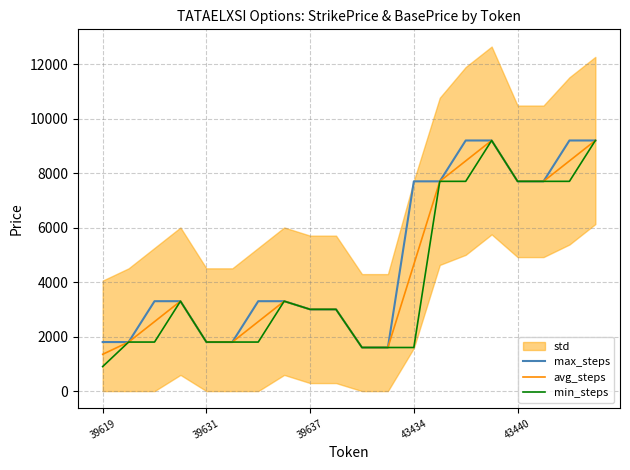

Is the value of min_steps at 39631 greater than the value of max_steps at 43434?

No